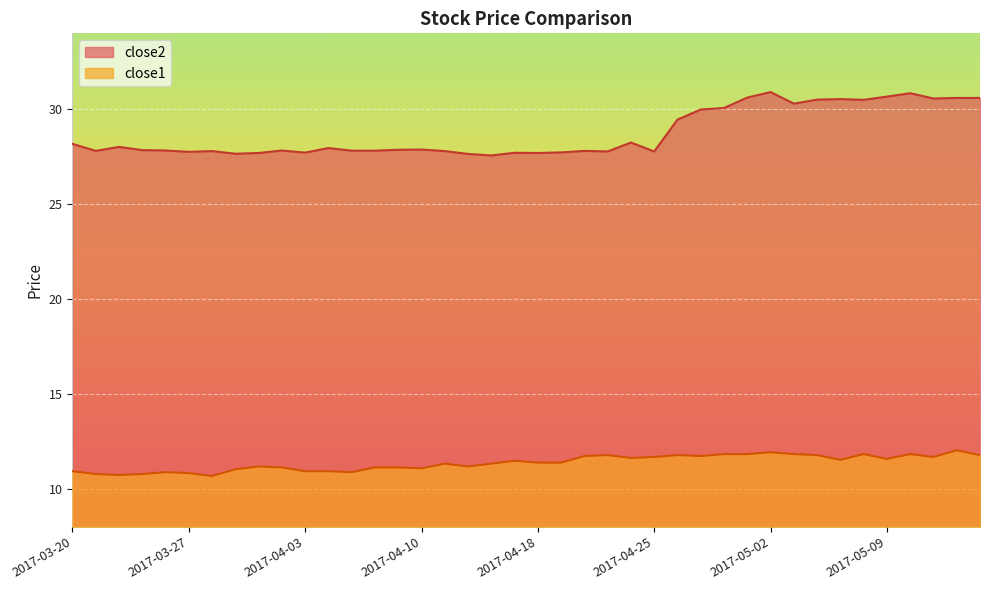

True or false: close2 and close1 intersect in this chart.

False